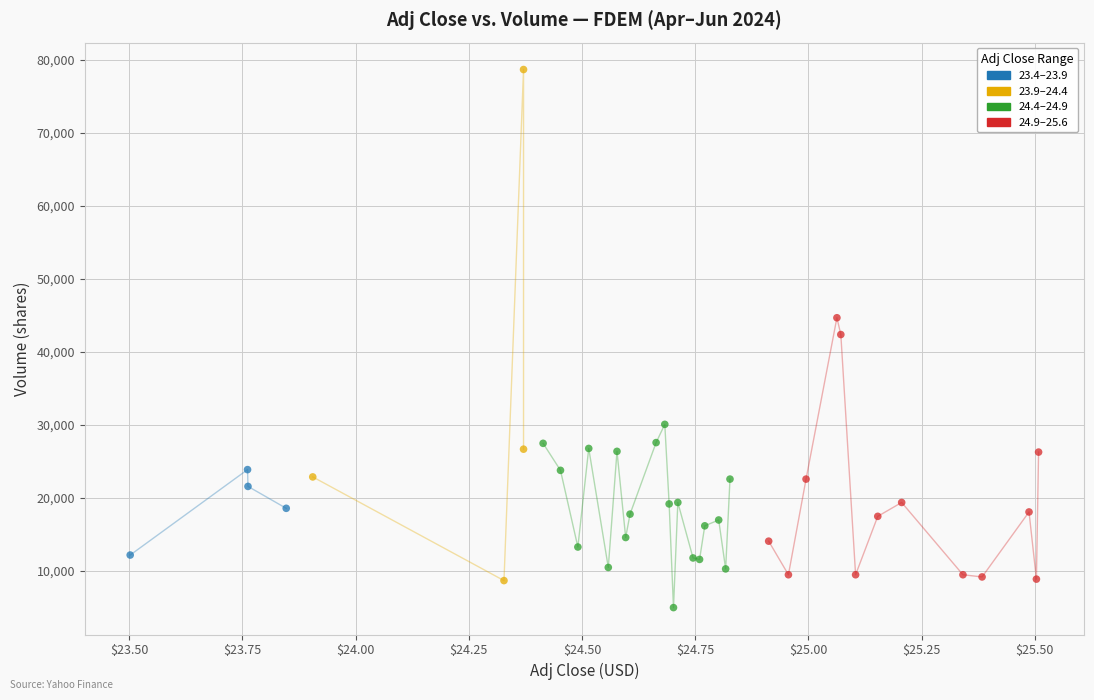

What are all the series names shown in the legend?

23.4–23.9, 23.9–24.4, 24.4–24.9, 24.9–25.6